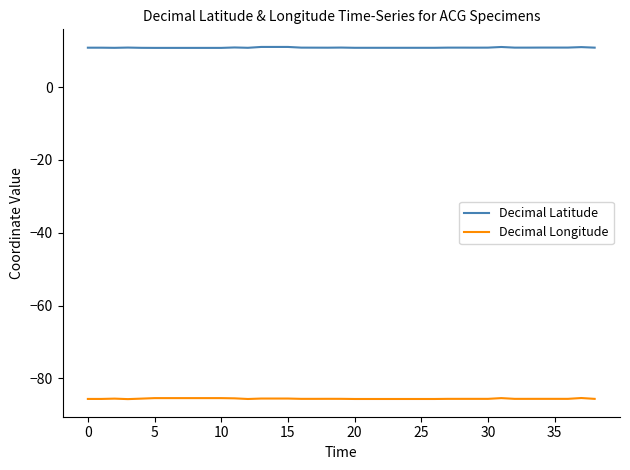

What is the average value of the Decimal Latitude series?

10.8